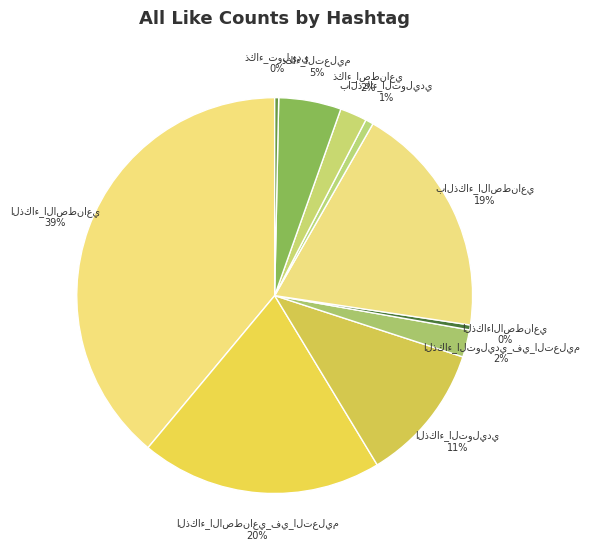

Rank the categories by value from lowest to highest.

ذكاء_توليدي, الذكاءالاصطناعي, بالذكاء_التوليدي, ذكاء_اصطناعي, الذكاء_التوليدي_في_التعليم, ذكاء_التعليم, الذكاء_التوليدي, بالذكاء_الاصطناعي, الذكاء_الاصطناعي_في_التعليم, الذكاء_الاصطناعي